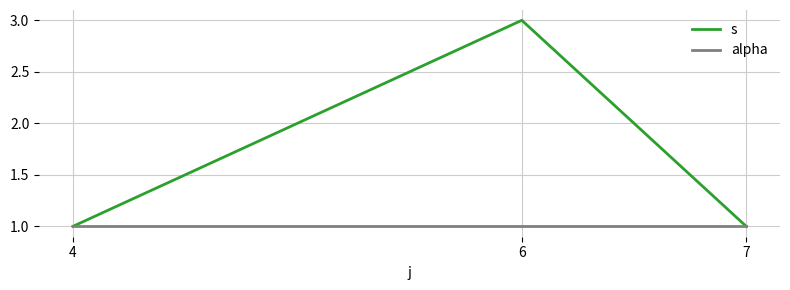

The s series shows 1 at 7. True or false?

True